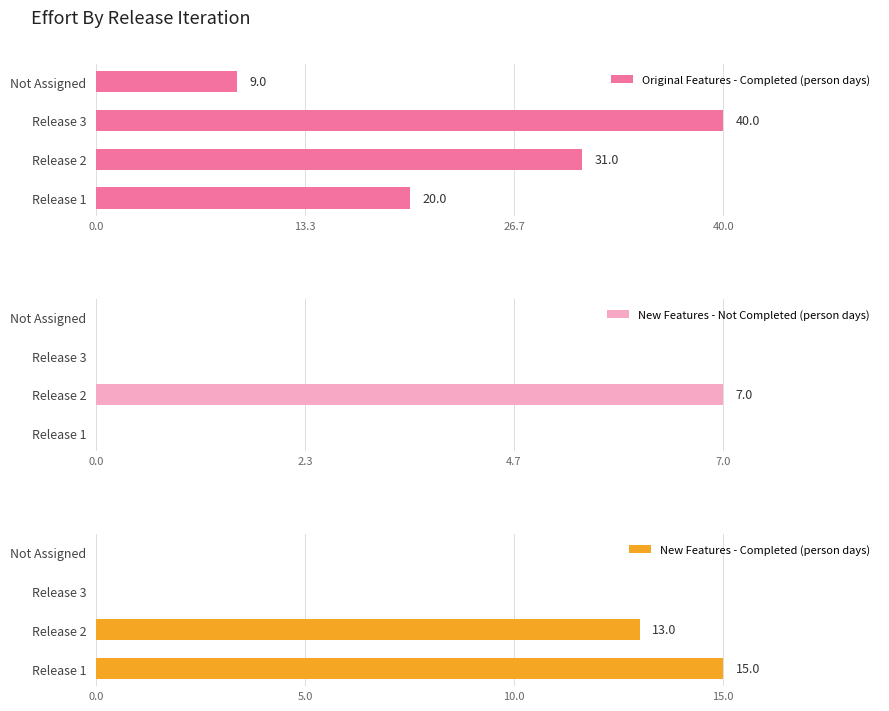

Rank the series by their average value, from highest to lowest.

Original Features - Completed (person days), New Features - Completed (person days), New Features - Not Completed (person days)